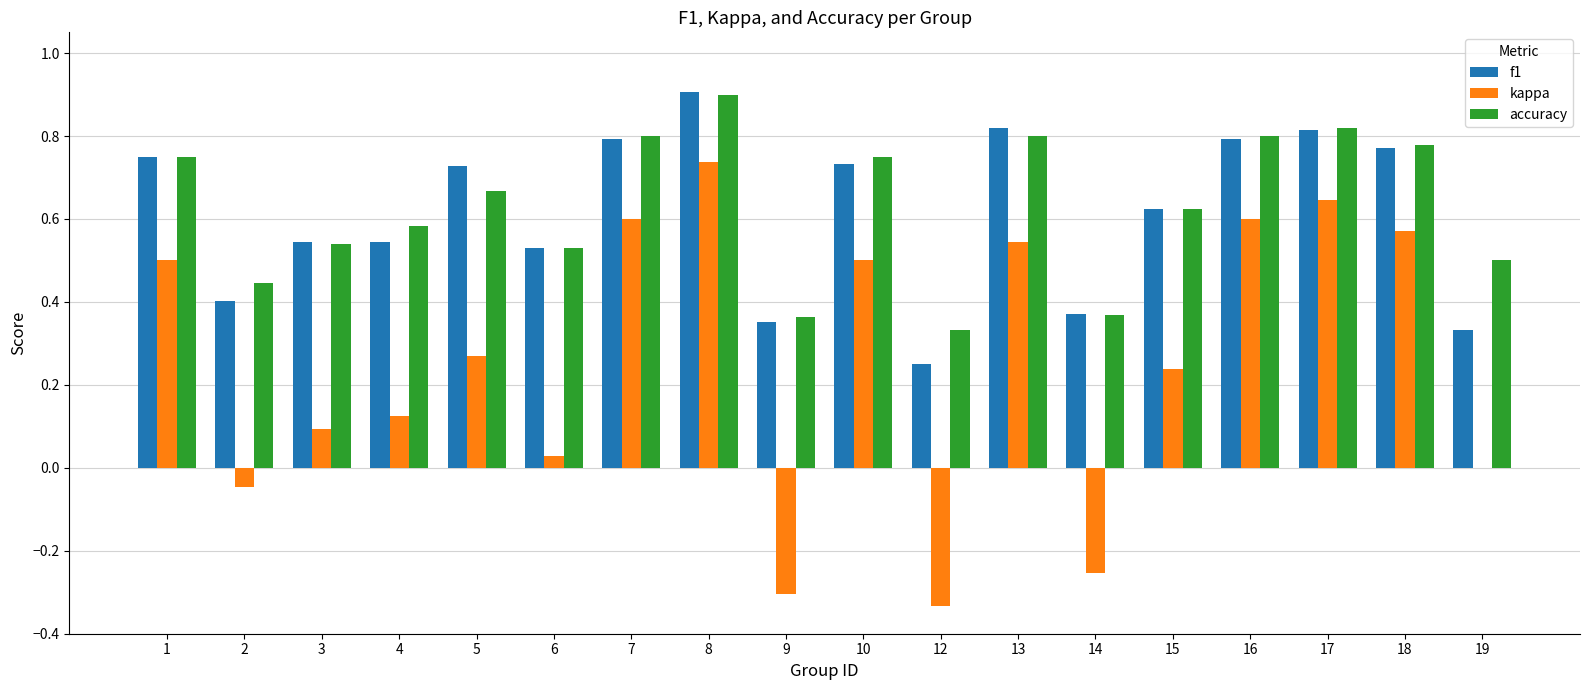

At which category is the sum across all series the highest?

8